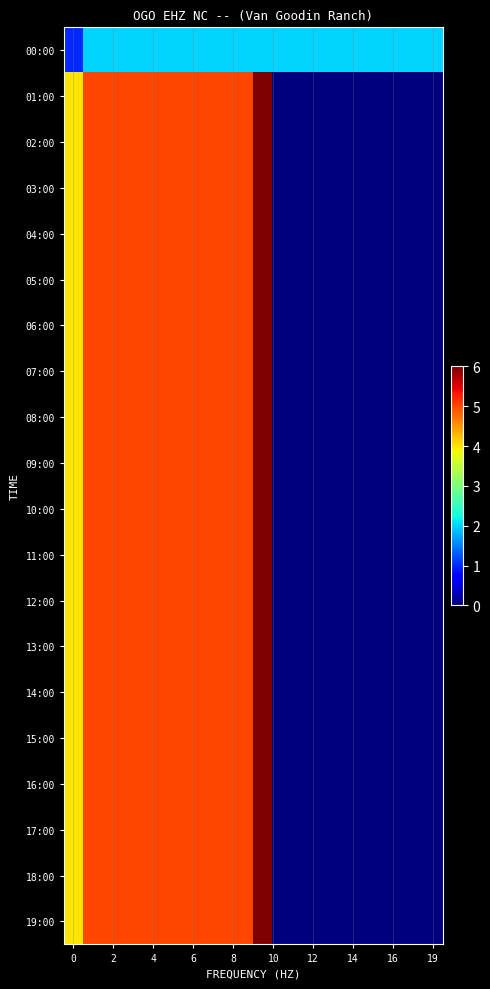

Reading left to right, what are all the values shown in this chart?

00:00: 1	2	2	2	2	2	2	2	2	2	2	2	2	2	2	2	2	2	2	2
01:00: 4	5	5	5	5	5	5	5	5	5	6	0	0	0	0	0	0	0	0	0
02:00: 4	5	5	5	5	5	5	5	5	5	6	0	0	0	0	0	0	0	0	0
03:00: 4	5	5	5	5	5	5	5	5	5	6	0	0	0	0	0	0	0	0	0
04:00: 4	5	5	5	5	5	5	5	5	5	6	0	0	0	0	0	0	0	0	0
05:00: 4	5	5	5	5	5	5	5	5	5	6	0	0	0	0	0	0	0	0	0
06:00: 4	5	5	5	5	5	5	5	5	5	6	0	0	0	0	0	0	0	0	0
07:00: 4	5	5	5	5	5	5	5	5	5	6	0	0	0	0	0	0	0	0	0
08:00: 4	5	5	5	5	5	5	5	5	5	6	0	0	0	0	0	0	0	0	0
09:00: 4	5	5	5	5	5	5	5	5	5	6	0	0	0	0	0	0	0	0	0
10:00: 4	5	5	5	5	5	5	5	5	5	6	0	0	0	0	0	0	0	0	0
11:00: 4	5	5	5	5	5	5	5	5	5	6	0	0	0	0	0	0	0	0	0
12:00: 4	5	5	5	5	5	5	5	5	5	6	0	0	0	0	0	0	0	0	0
13:00: 4	5	5	5	5	5	5	5	5	5	6	0	0	0	0	0	0	0	0	0
14:00: 4	5	5	5	5	5	5	5	5	5	6	0	0	0	0	0	0	0	0	0
15:00: 4	5	5	5	5	5	5	5	5	5	6	0	0	0	0	0	0	0	0	0
16:00: 4	5	5	5	5	5	5	5	5	5	6	0	0	0	0	0	0	0	0	0
17:00: 4	5	5	5	5	5	5	5	5	5	6	0	0	0	0	0	0	0	0	0
18:00: 4	5	5	5	5	5	5	5	5	5	6	0	0	0	0	0	0	0	0	0
19:00: 4	5	5	5	5	5	5	5	5	5	6	0	0	0	0	0	0	0	0	0